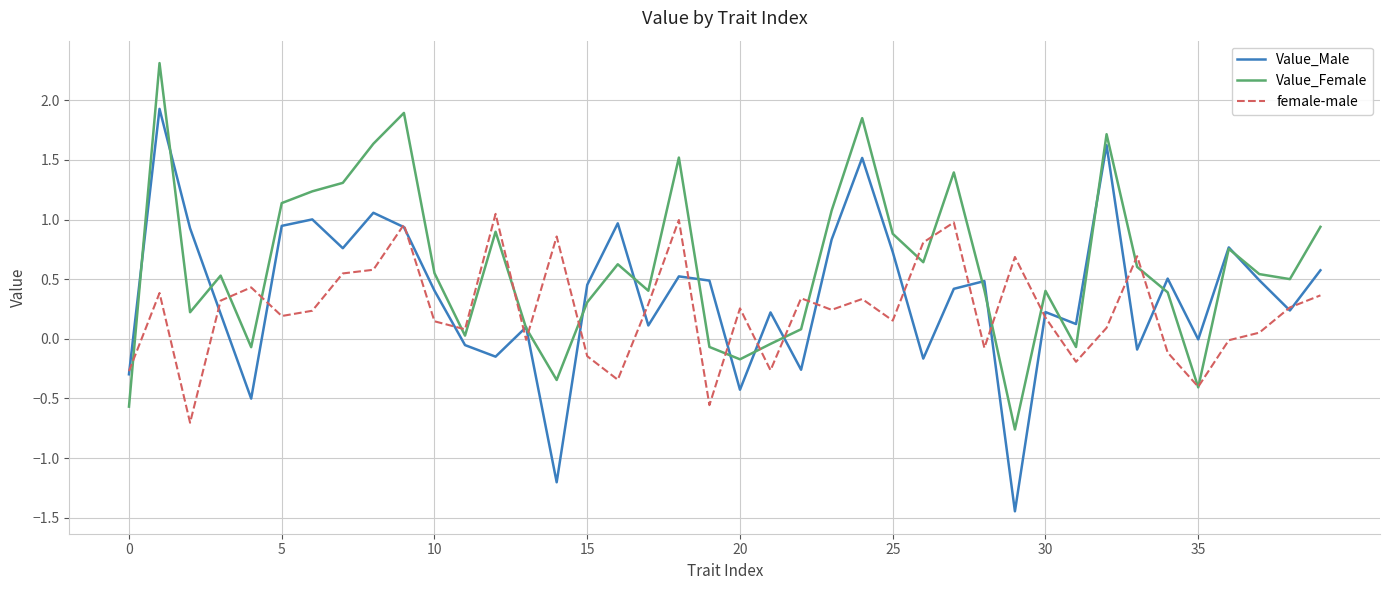

What is the minimum value for Value_Female?

-0.8